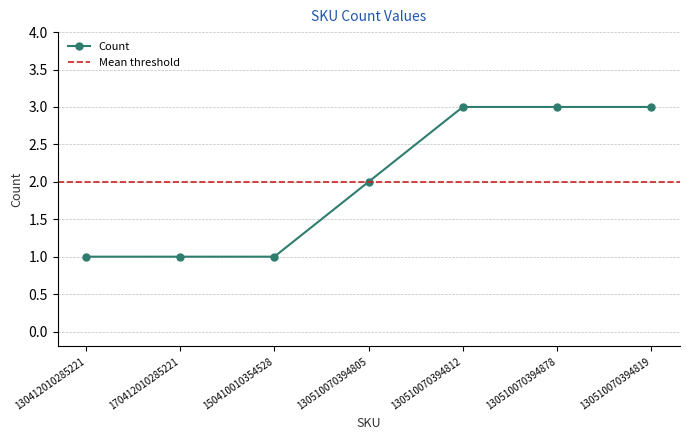

Which has a higher value, 170412010285221 or 130510070394819?

130510070394819